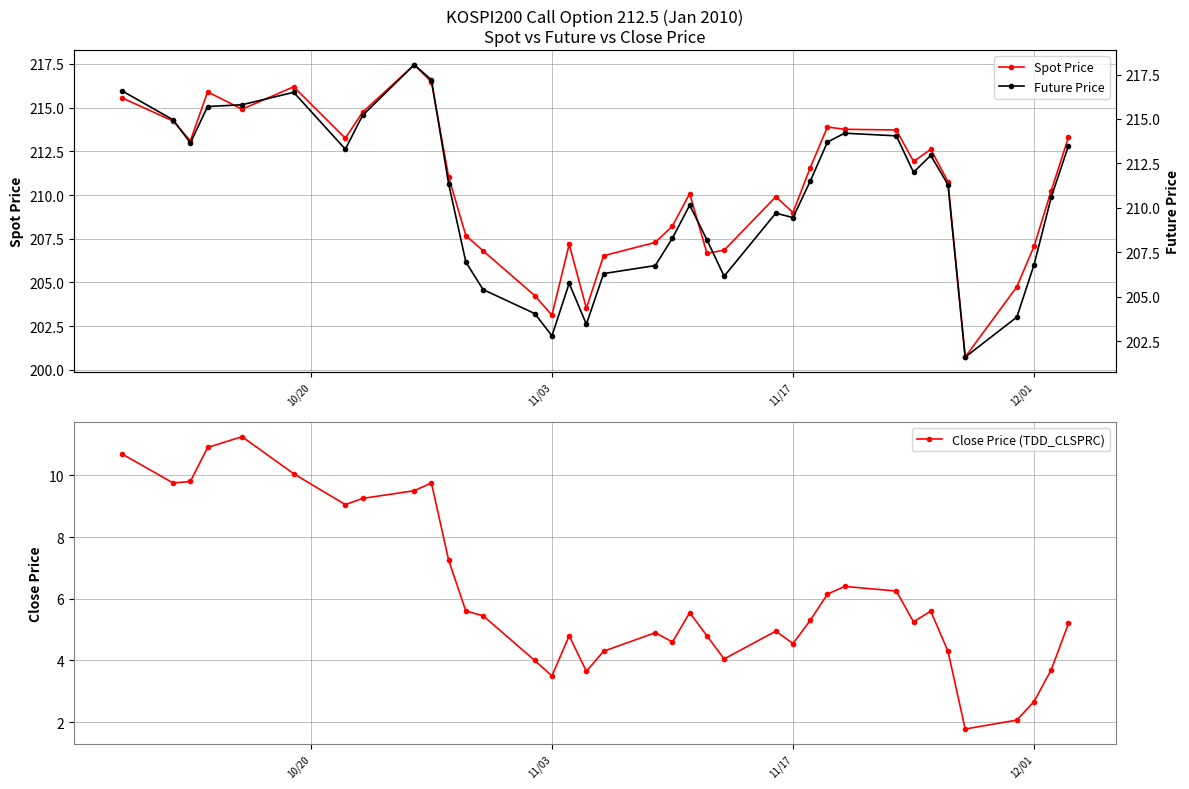

In Close Price (TDD_CLSPRC), how many points are higher than both neighbors (excluding endpoints)?

8